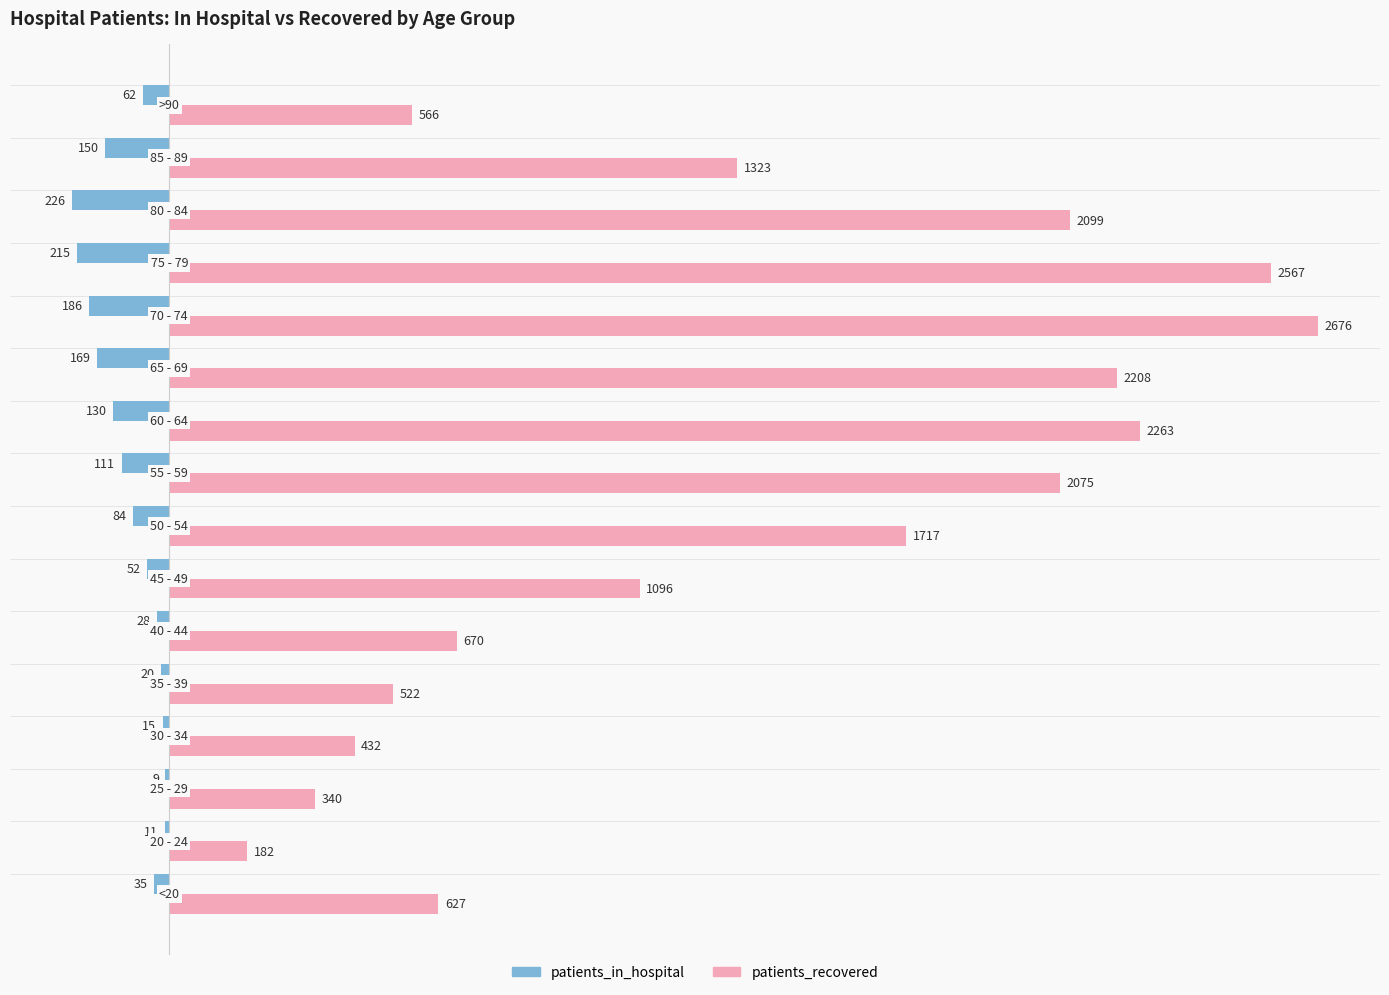

What is the maximum value shown in the chart?

2676